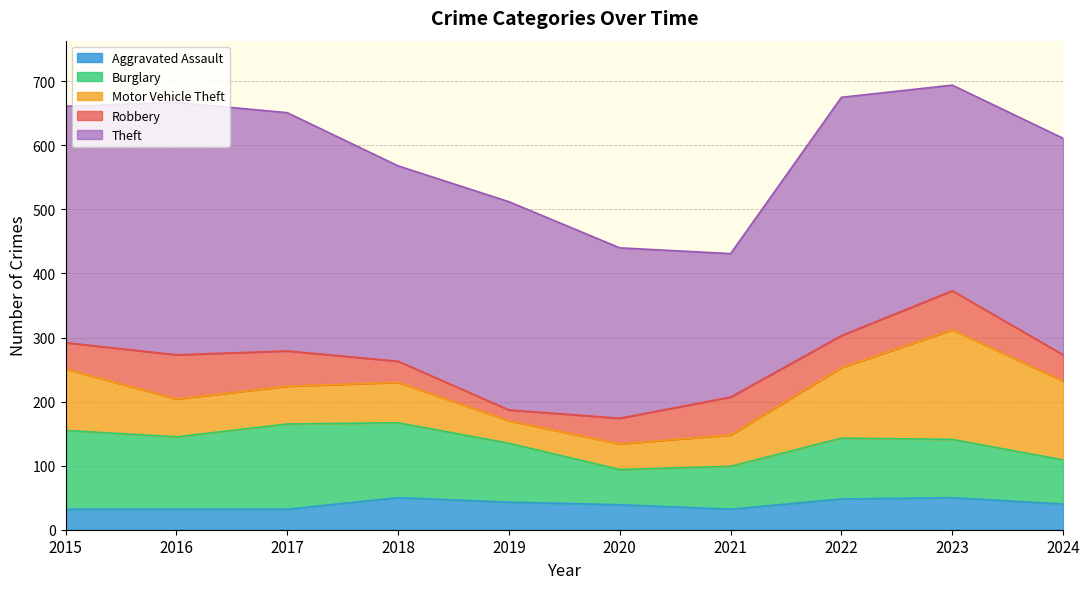

Reading left to right, transcribe all the data shown in this chart.

Aggravated Assault: 32	32	32	50	43	39	32	48	50	40
Burglary: 123	113	133	117	92	55	67	95	91	69
Motor Vehicle Theft: 96	59	59	63	35	40	49	110	171	123
Robbery: 41	69	55	33	17	40	59	50	61	41
Theft: 369	394	372	305	325	266	224	372	321	338